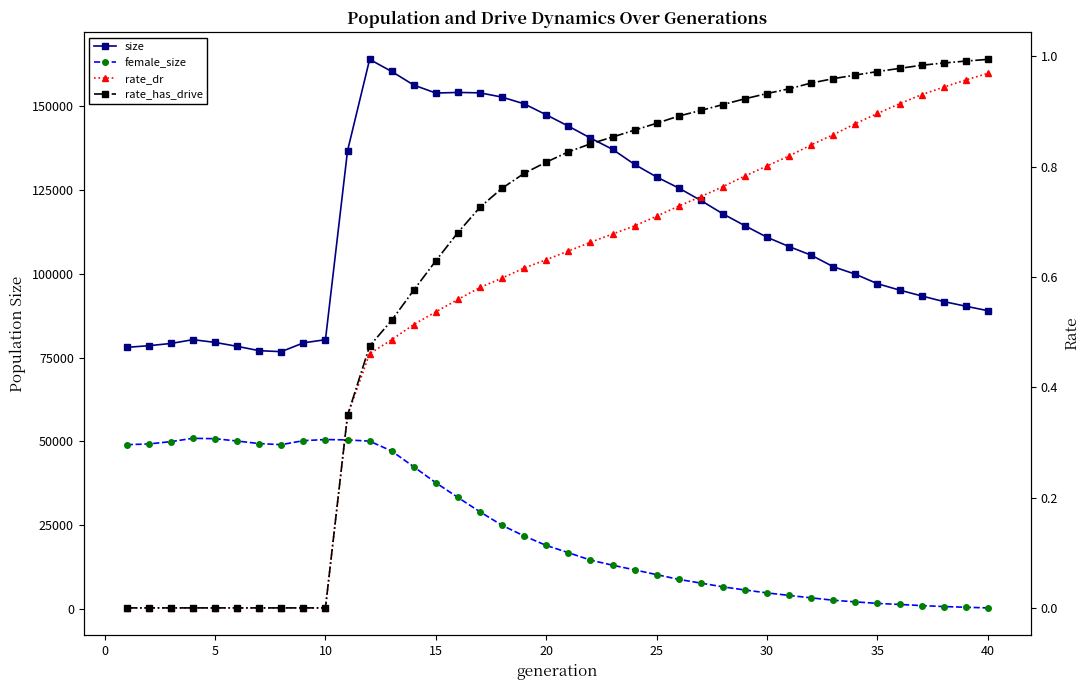

Does the chart display data point markers on the line(s)?

Yes